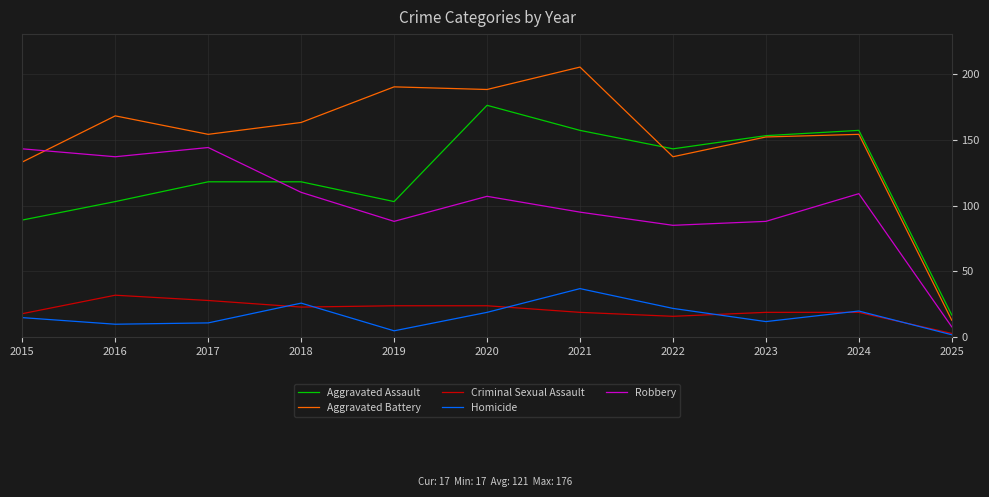

Reading left to right, what are all the values shown in this chart?

Aggravated Assault: 2015=89	2016=103	2017=118	2018=118	2019=103	2020=176	2021=157	2022=143	2023=153	2024=157	2025=17
Aggravated Battery: 2015=133	2016=168	2017=154	2018=163	2019=190	2020=188	2021=205	2022=137	2023=152	2024=154	2025=13
Criminal Sexual Assault: 2015=18	2016=32	2017=28	2018=23	2019=24	2020=24	2021=19	2022=16	2023=19	2024=19	2025=3
Homicide: 2015=15	2016=10	2017=11	2018=26	2019=5	2020=19	2021=37	2022=22	2023=12	2024=20	2025=2
Robbery: 2015=143	2016=137	2017=144	2018=110	2019=88	2020=107	2021=95	2022=85	2023=88	2024=109	2025=8